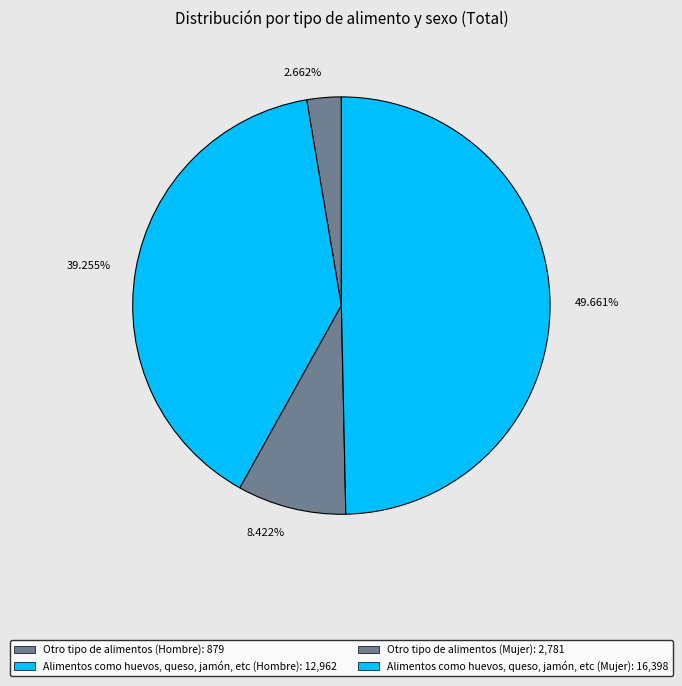

Count the number of slices in the pie.

4